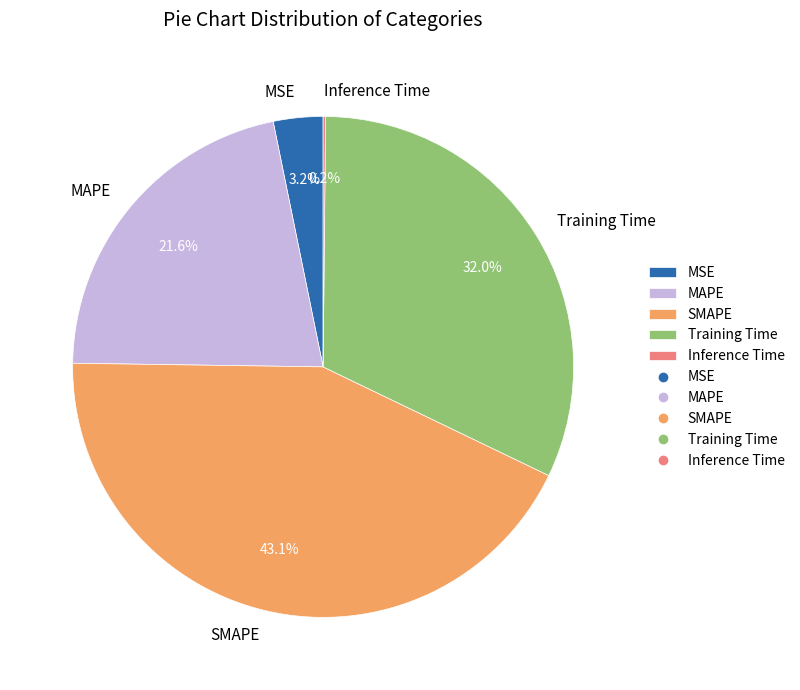

To the nearest percent, what portion does SMAPE represent?

43%